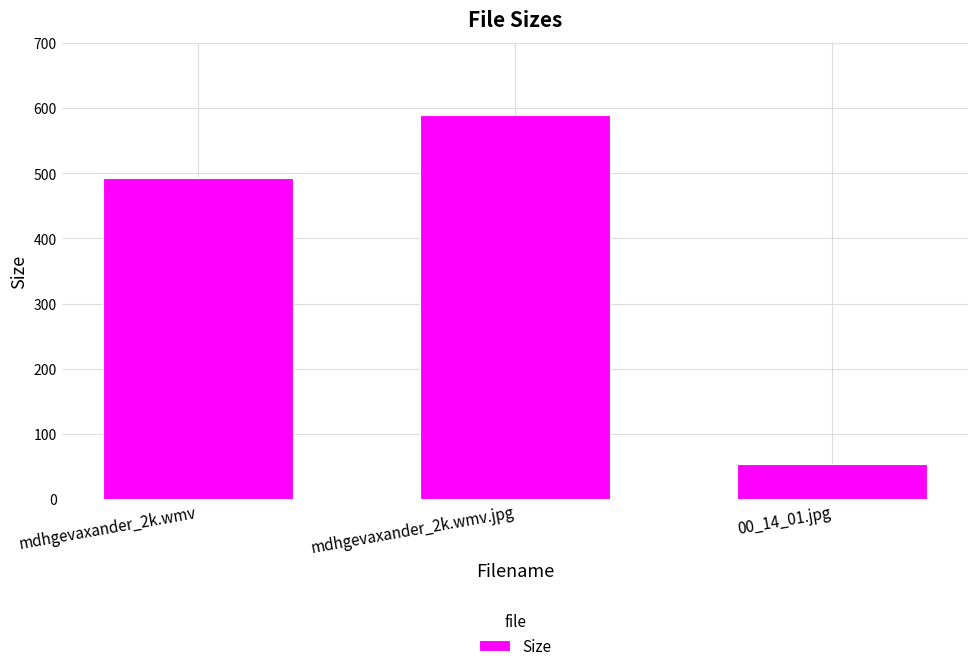

Rank the categories by value from highest to lowest.

mdhgevaxander_2k.wmv.jpg, mdhgevaxander_2k.wmv, 00_14_01.jpg